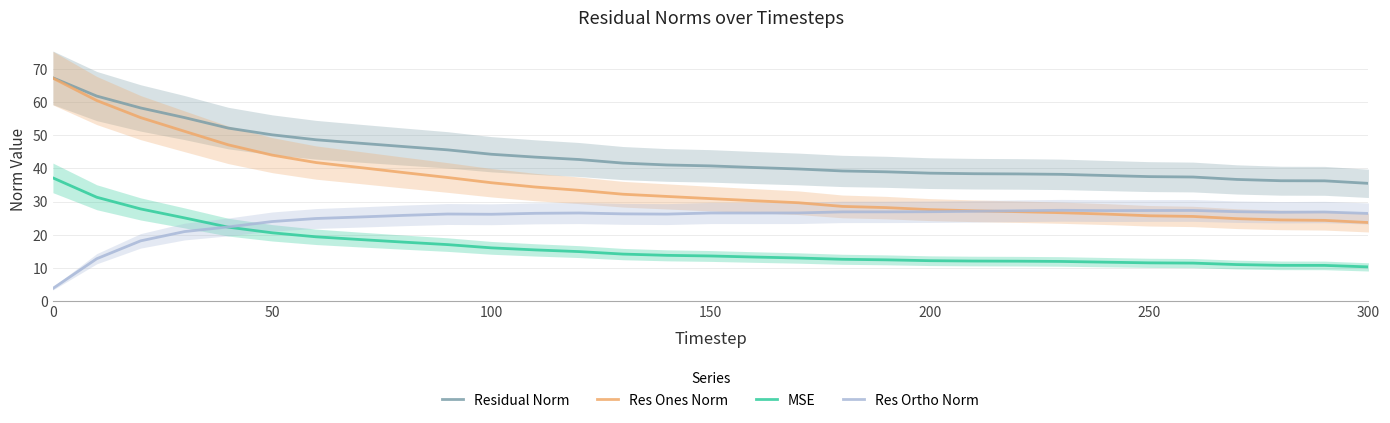

What is the highest value of the Res Ortho Norm series?

27.4